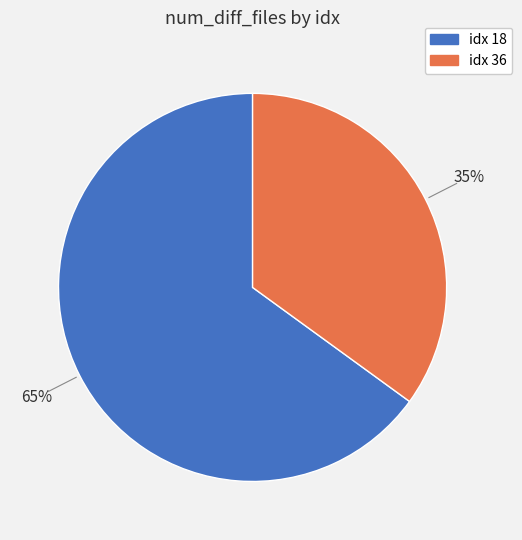

To the nearest percent, what is the average slice percentage?

50%